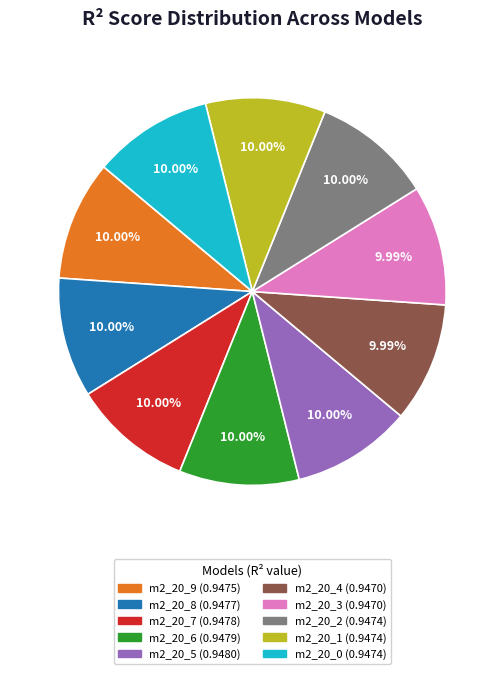

How many slices are in this pie chart?

10